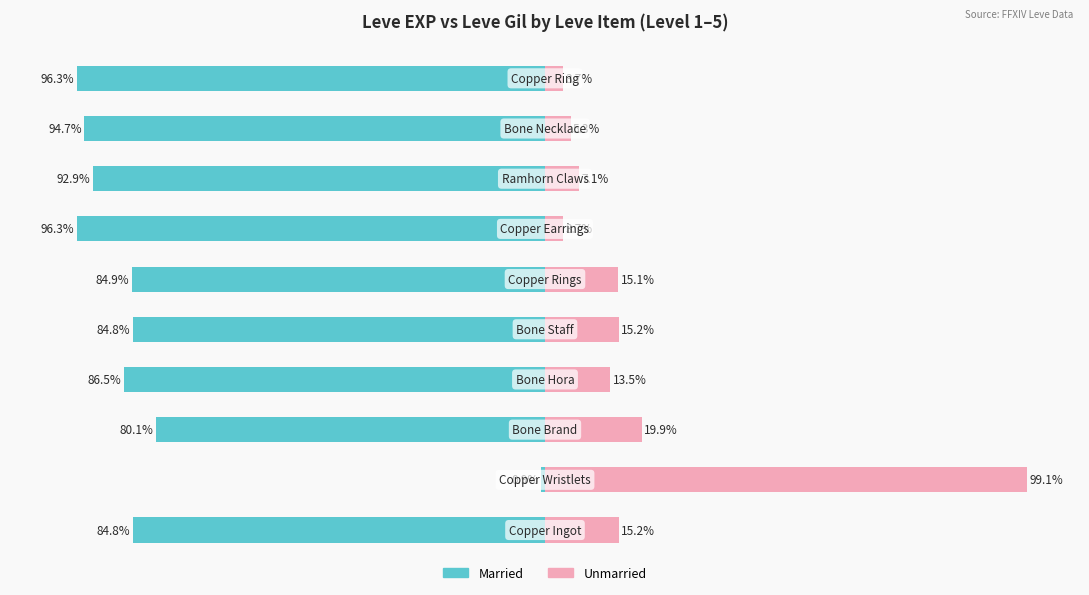

Reading left to right, transcribe all the data shown in this chart.

Married: -84.8	-0.9	-80.1	-86.5	-84.8	-84.9	-96.3	-92.9	-94.7	-96.3
Unmarried: 15.2	99.1	19.9	13.5	15.2	15.1	3.7	7.1	5.3	3.7